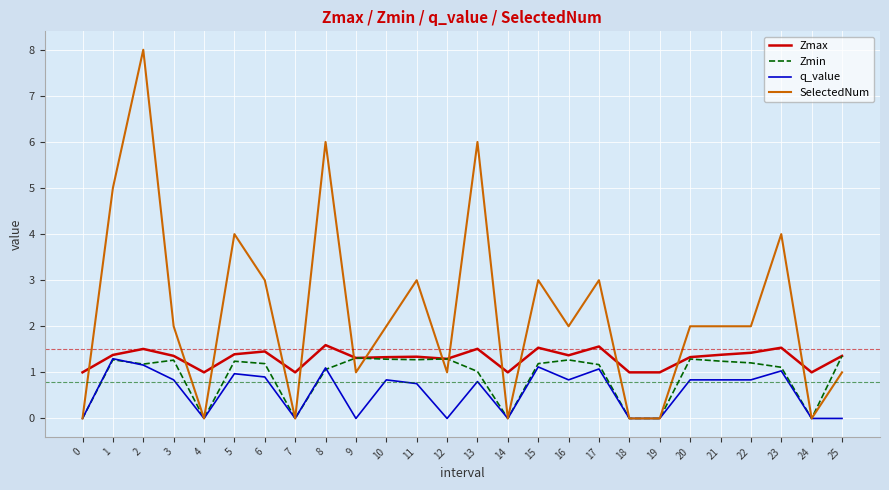

What is the maximum value shown in the chart?

8.0